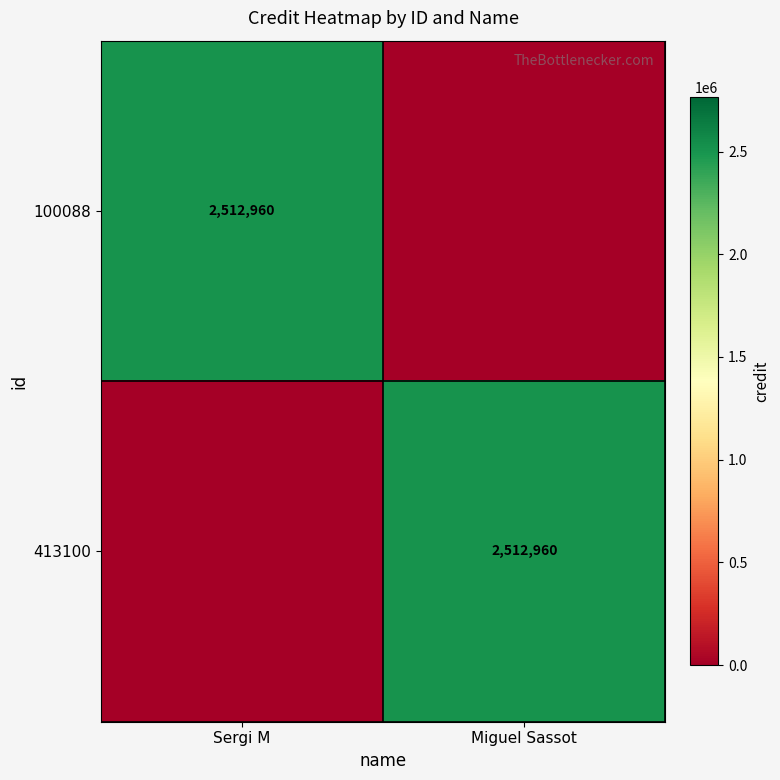

What is the total value across all series at Sergi M?

2512960